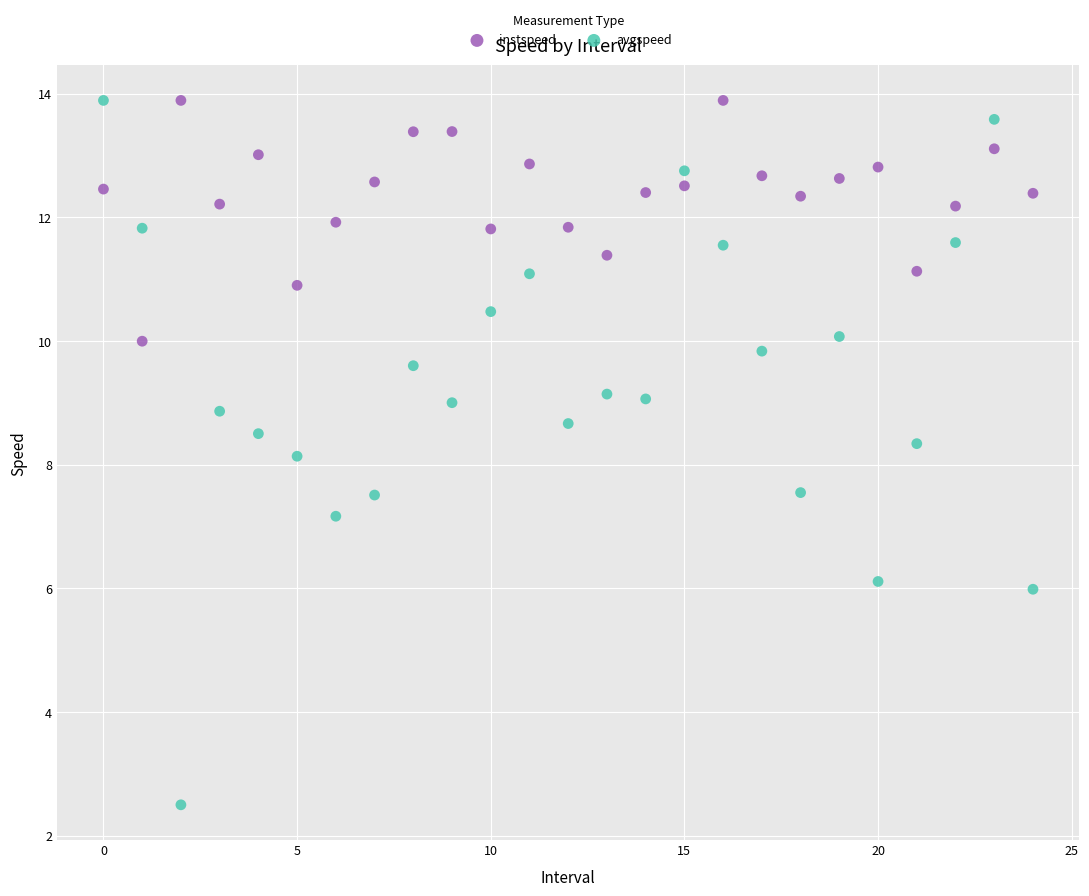

Which series reaches the minimum Y coordinate?

avgspeed